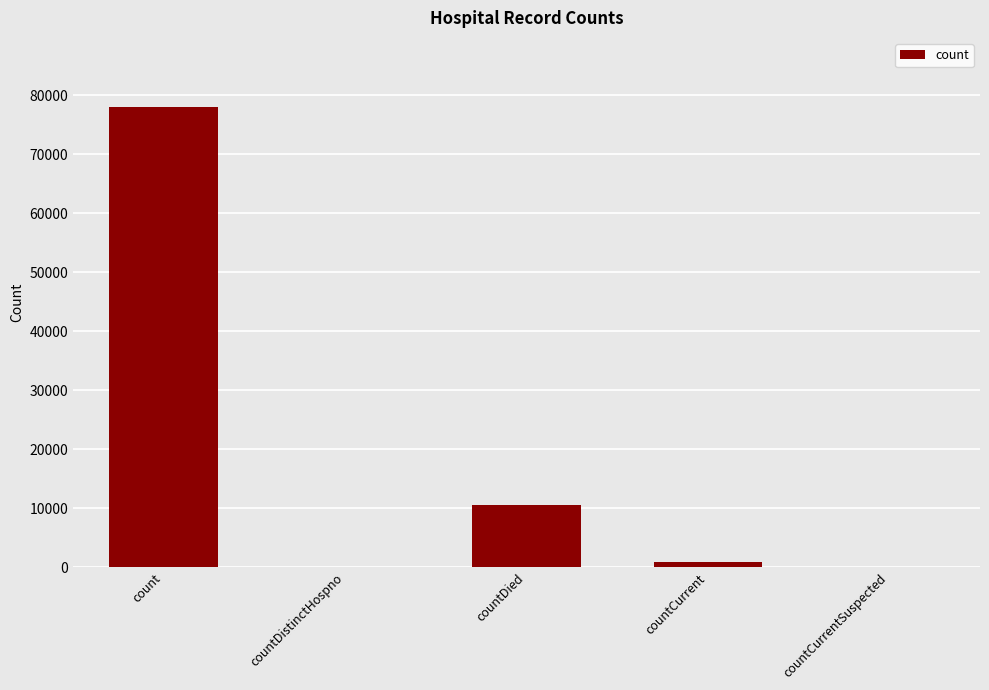

Reading left to right, what are all the values shown in this chart?

78003	0	10486	966	0